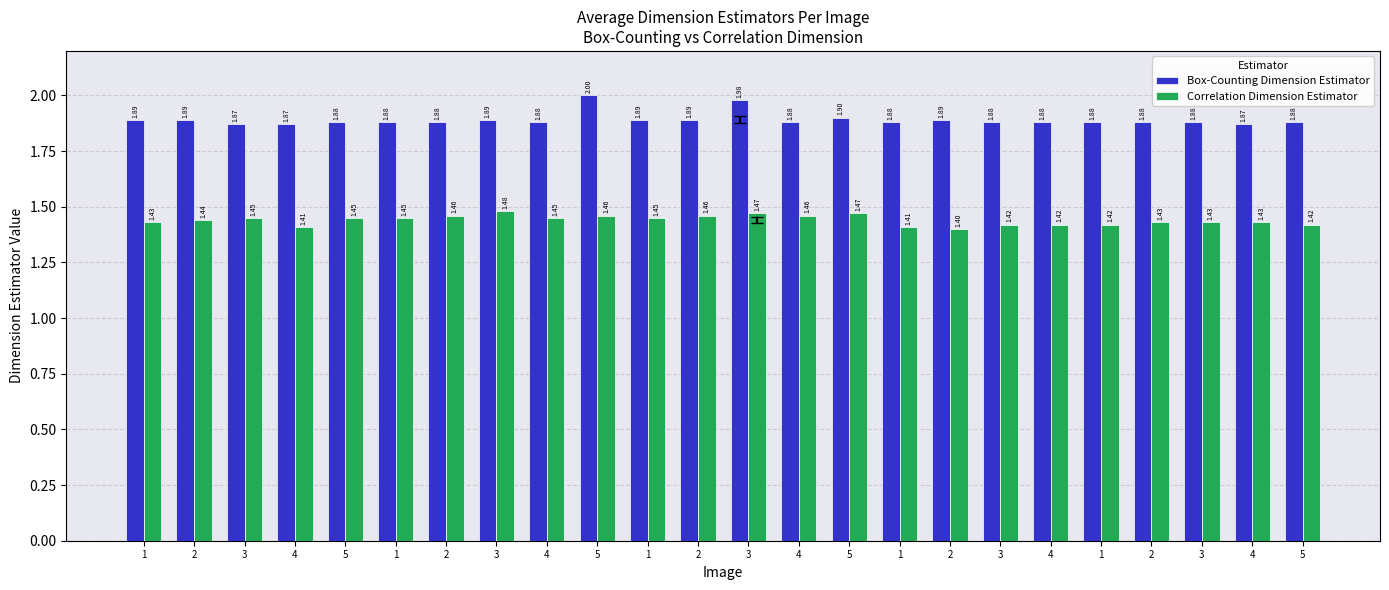

What is the difference between the highest and lowest values at 1?

0.5